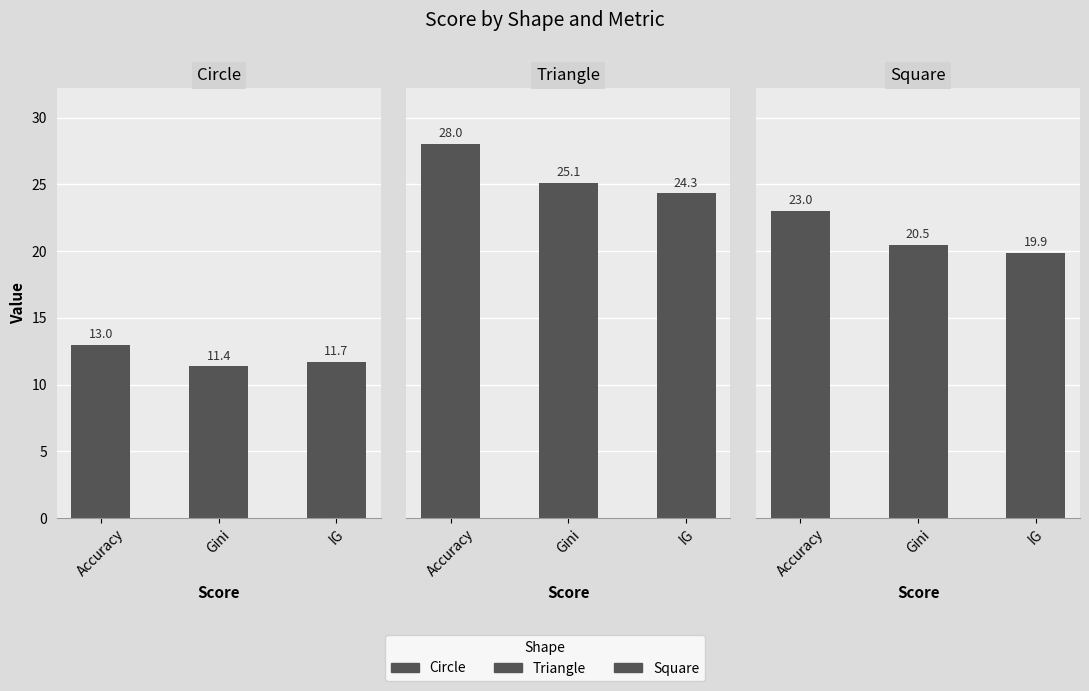

At IG, list the series in order from largest to smallest.

Triangle, Square, Circle